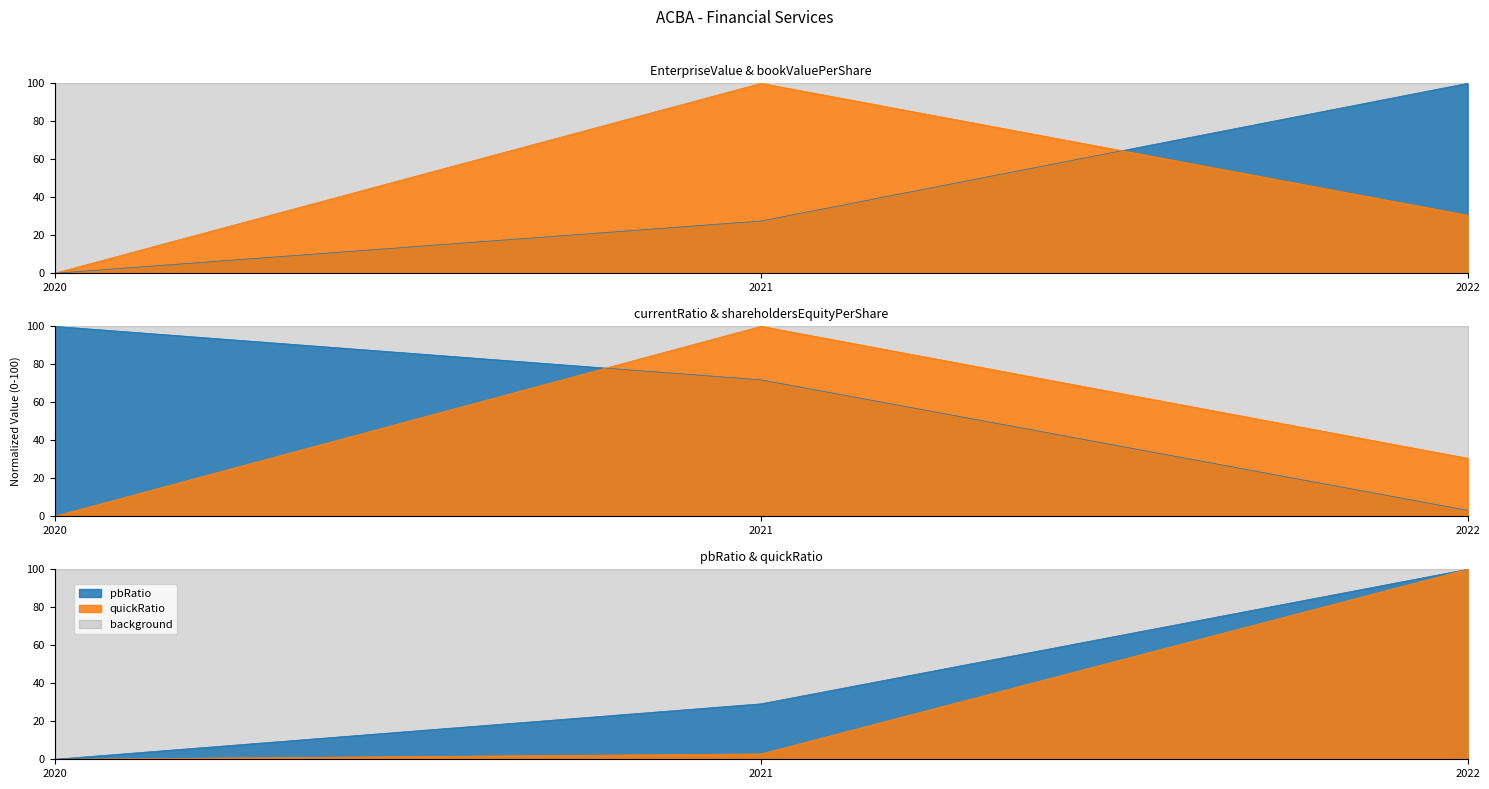

At which category is the sum across all series the highest?

2022